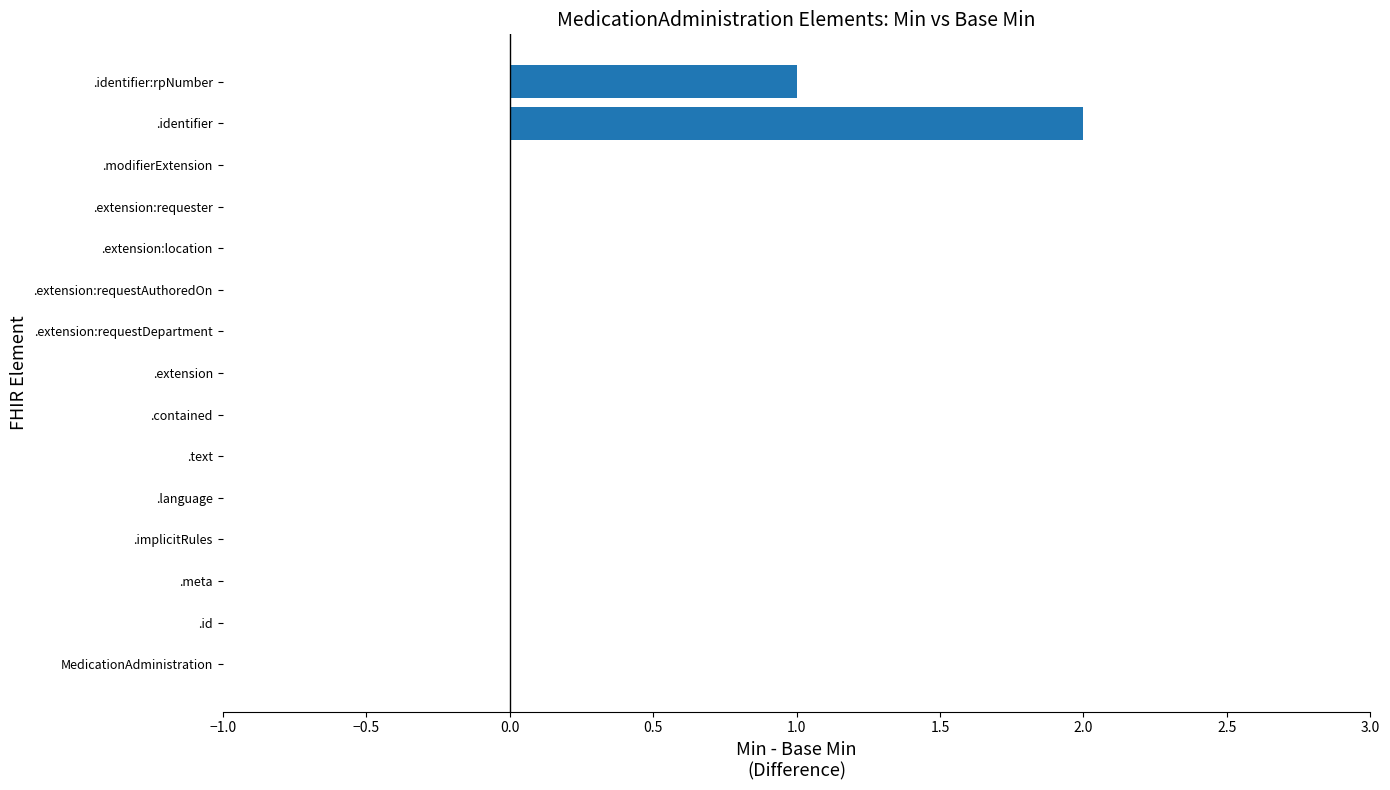

How many values are between 0 and 1?

14